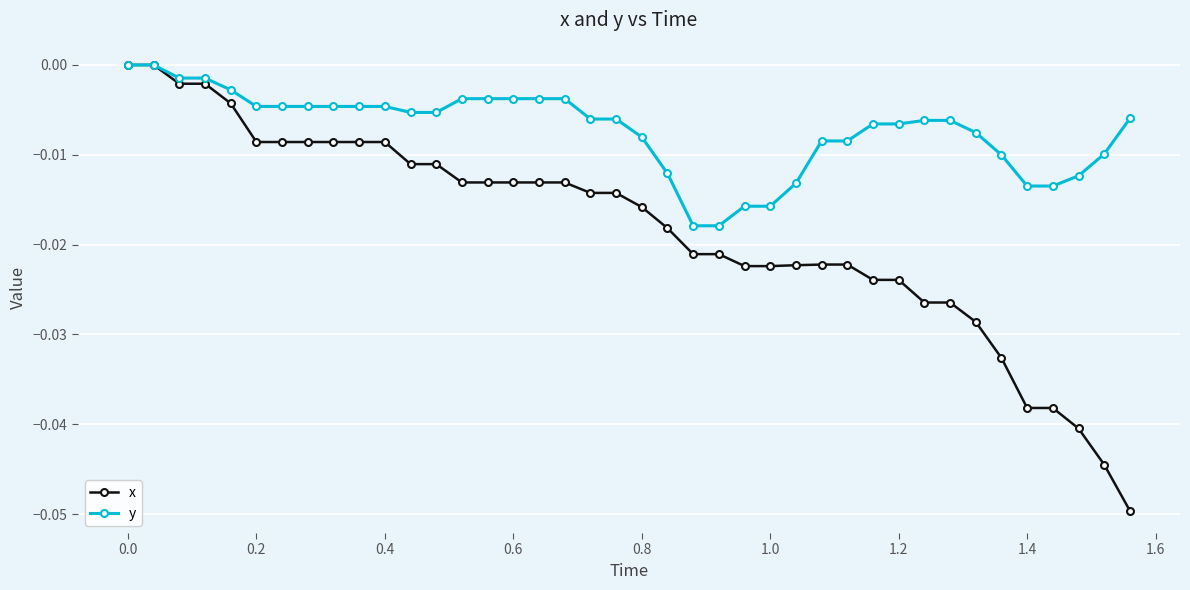

Which series has the largest total across all categories?

y